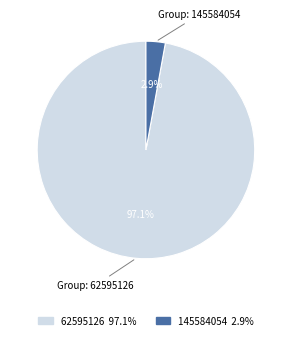

To the nearest percent, what portion does 145584054 represent?

3%